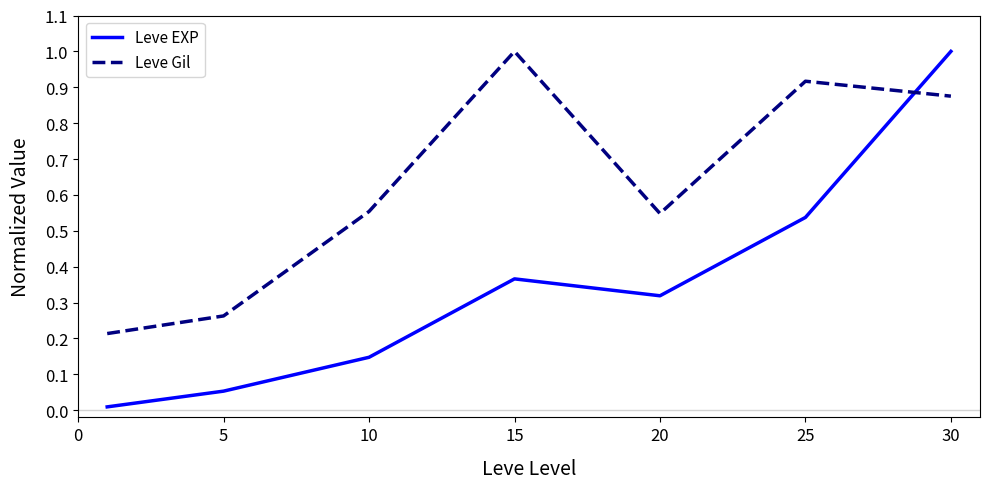

True or false: Leve Gil has more than 0 points higher than both neighbors.

True